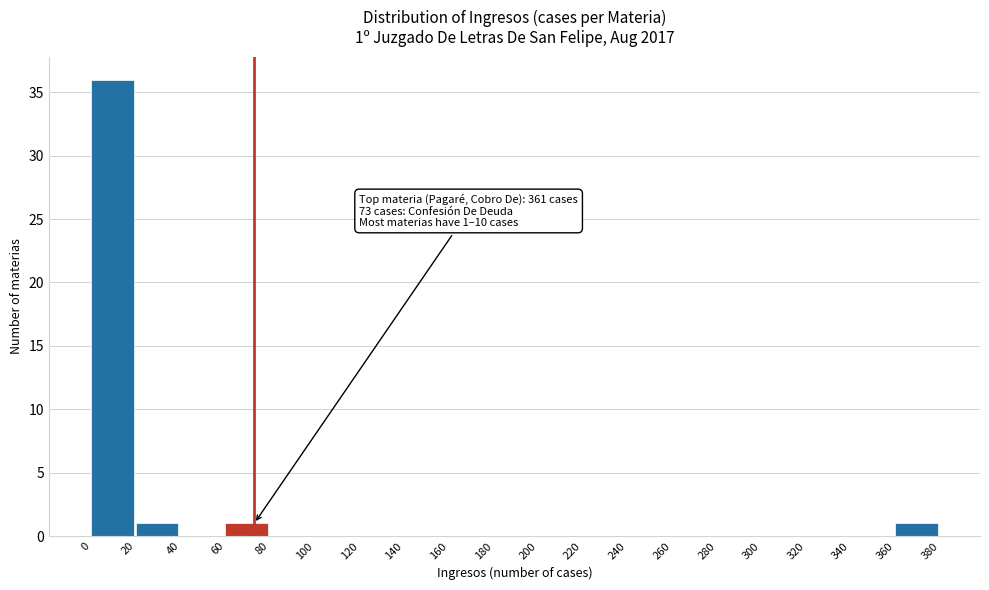

Over which range of the x-axis is the bar tallest?

0 to 20